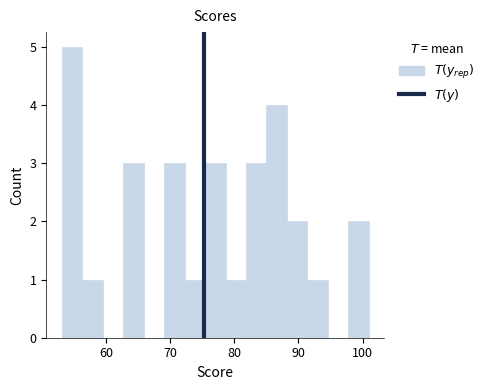

Around what value on the x-axis is the tallest bar? Give the approximate position of its centre, as read against the axis.

55